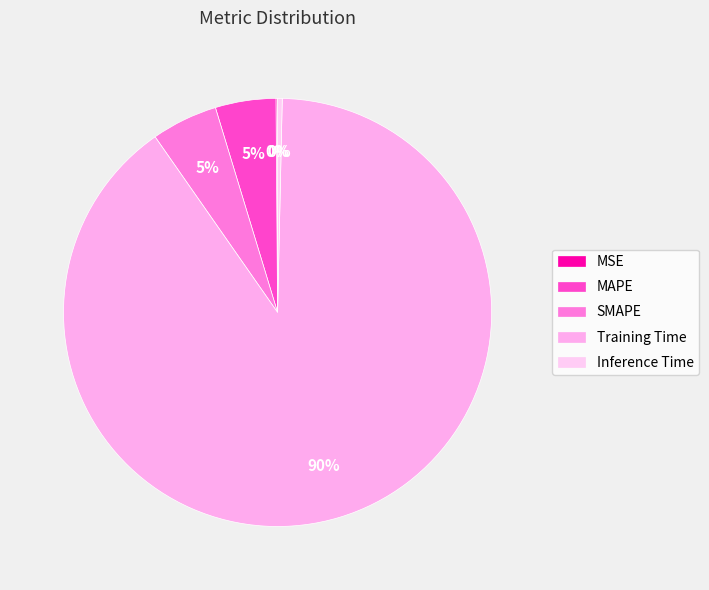

Do SMAPE and Inference Time together represent more than half of the pie?

No